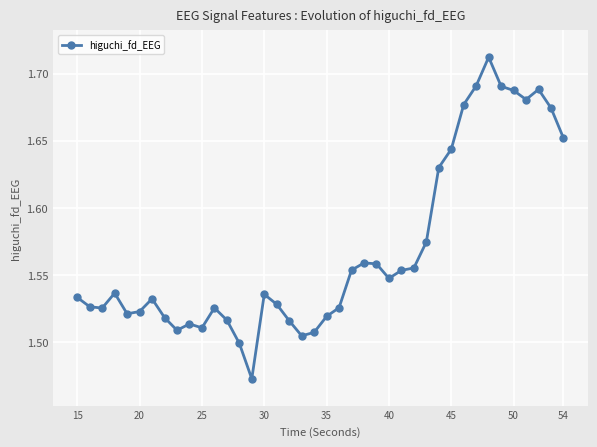

How many values are between 1 and 2?

40